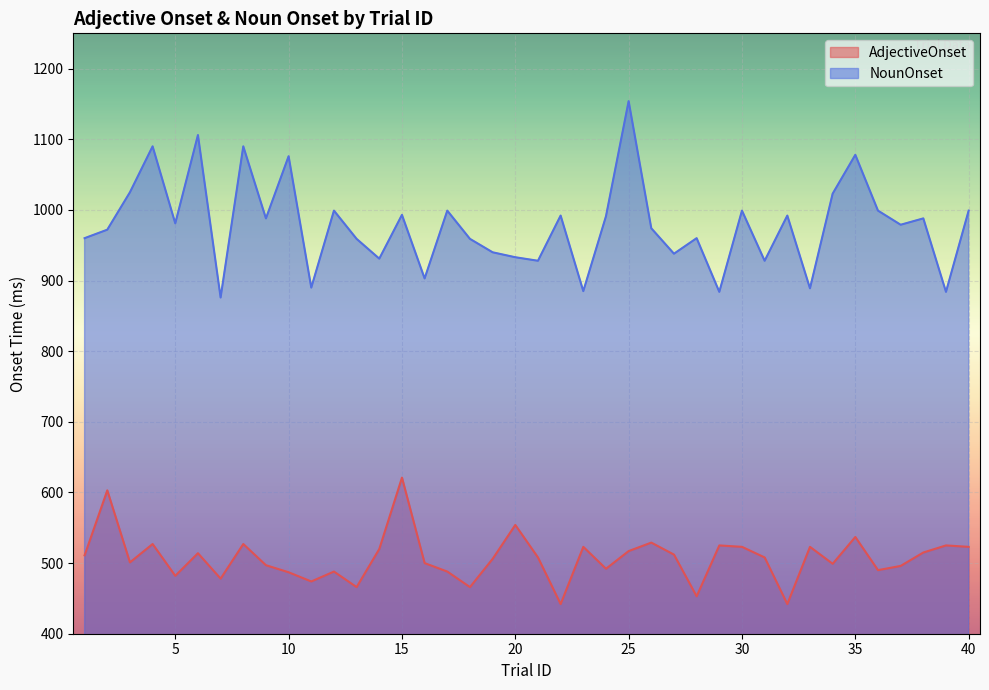

True or false: AdjectiveOnset and NounOnset cross at least once.

False